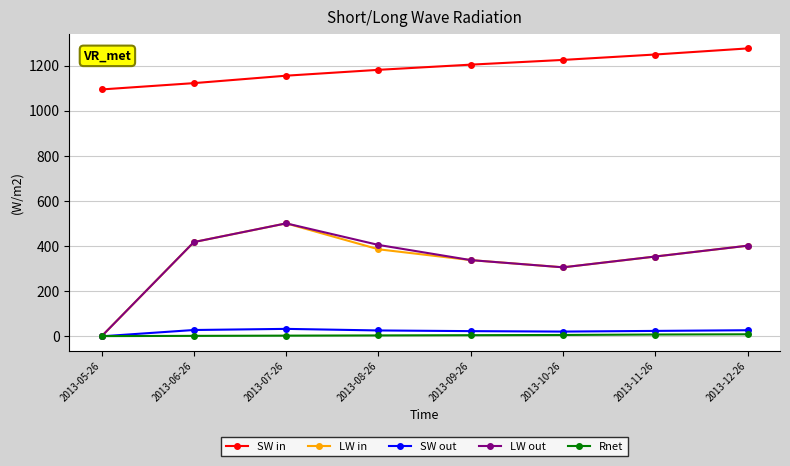

True or false: SW out has more than 0 points higher than both neighbors.

True